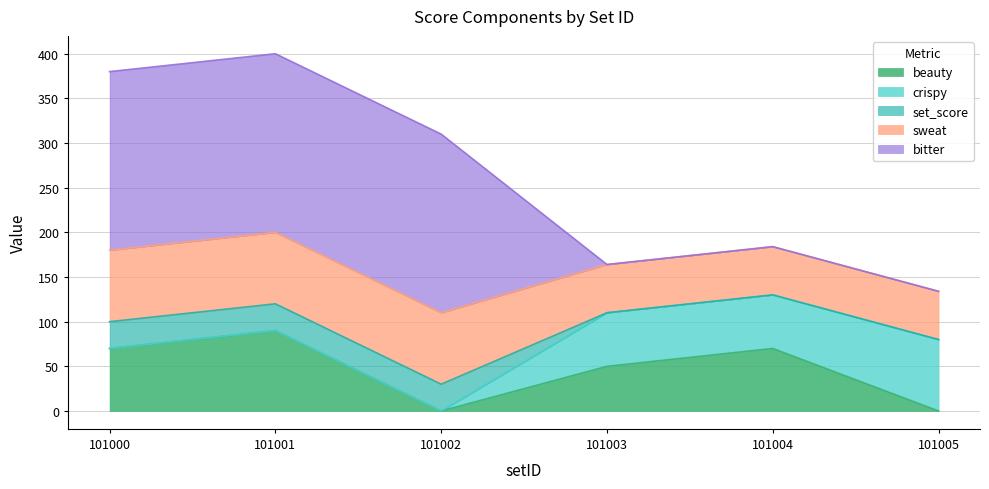

What are all the series names shown in the legend?

beauty, crispy, set_score, sweat, bitter